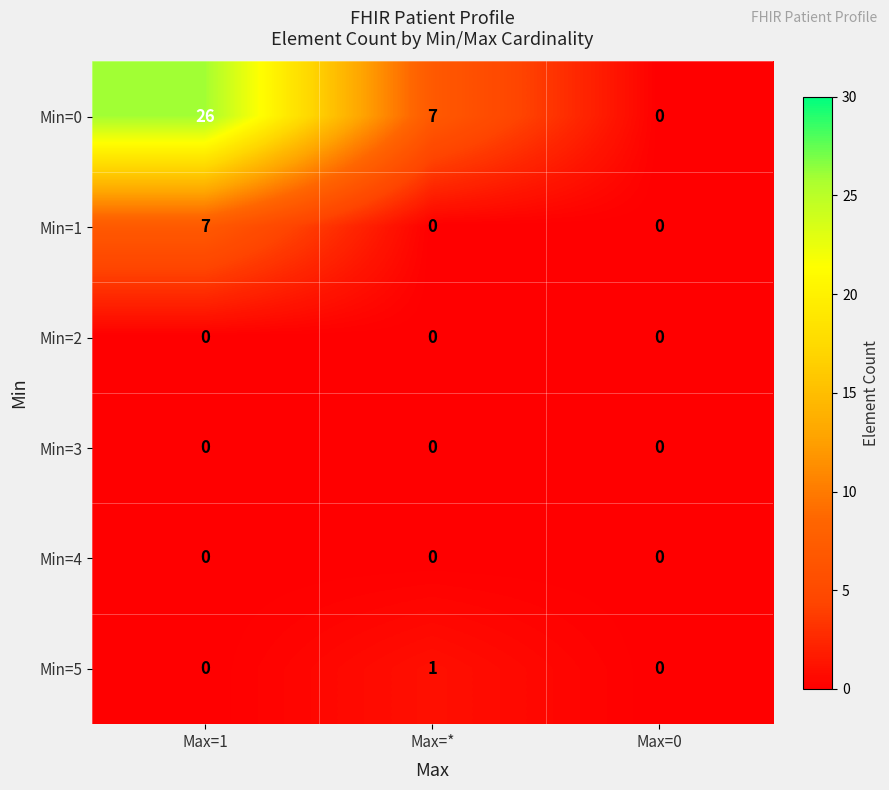

Is it true that Min=0 equals 26 at Max=1?

True